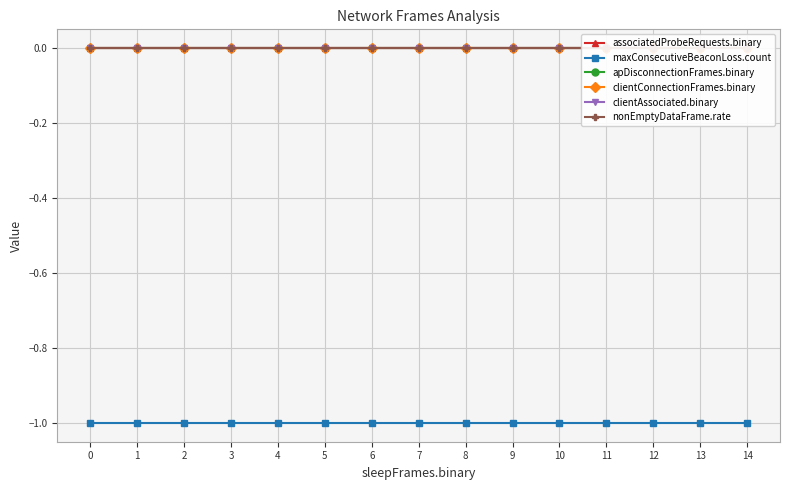

True or false: clientAssociated.binary and apDisconnectionFrames.binary cross at least once.

False